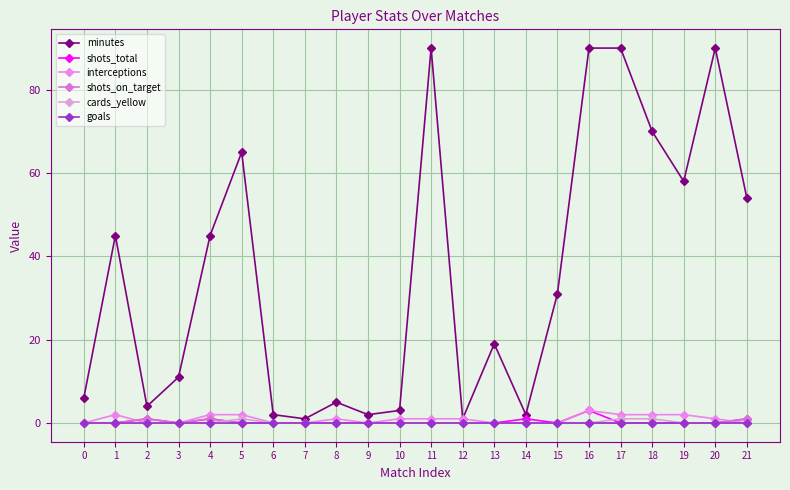

Between 16 and 1, which is larger?

16